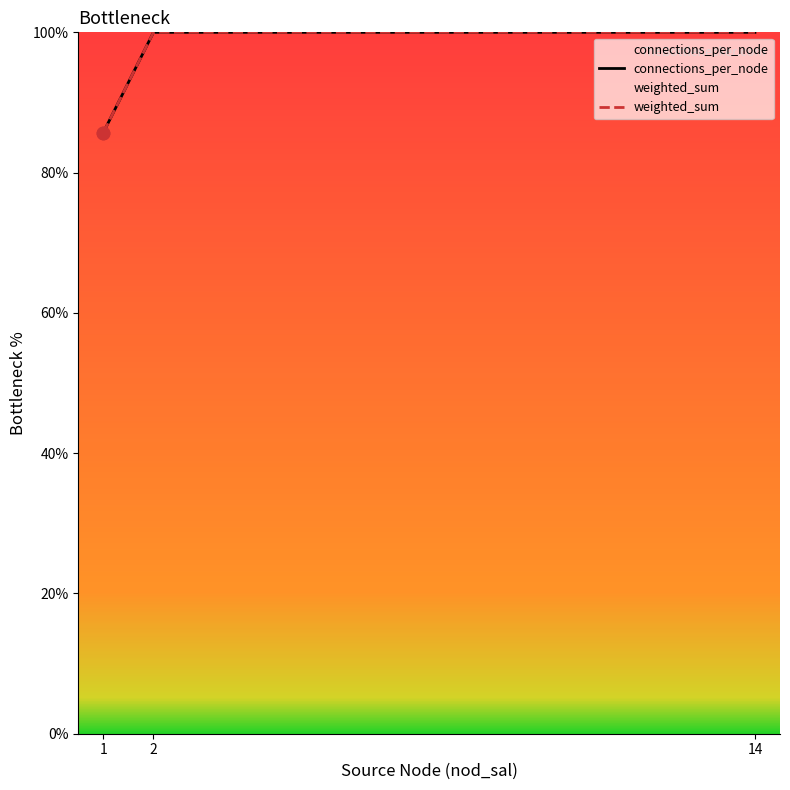

At which category is the sum across all series the highest?

2